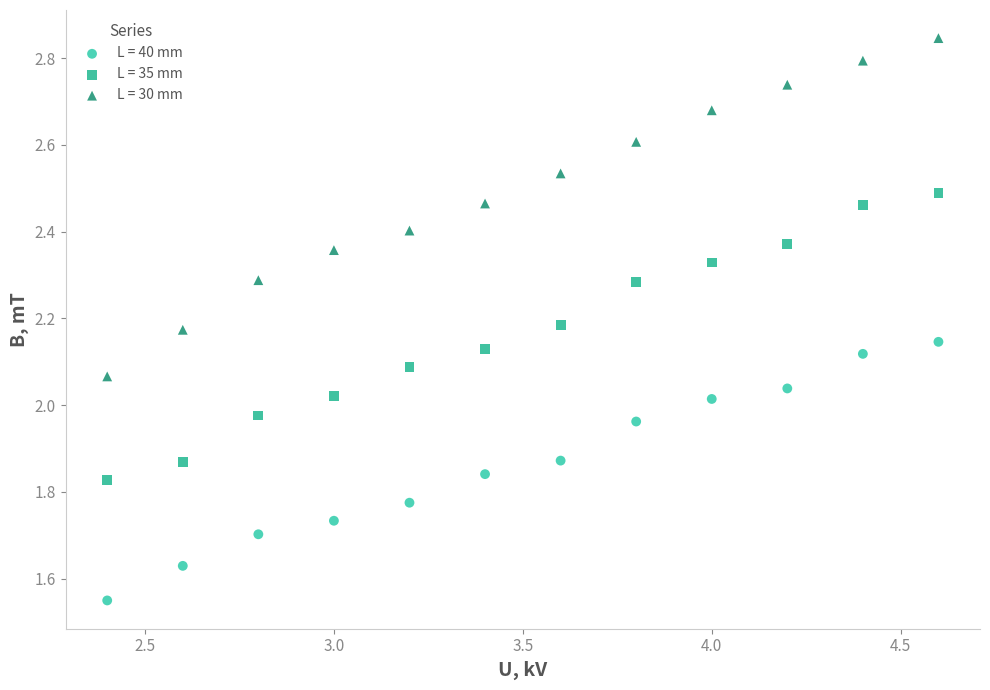

Which series contains the highest Y value?

L = 30 mm